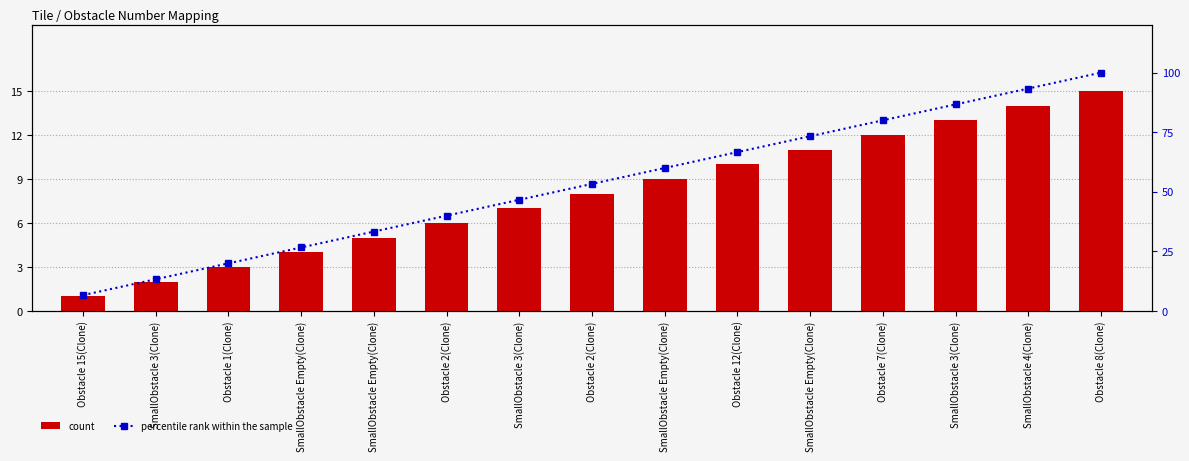

Which series has the largest range (max minus min)?

percentile rank within the sample